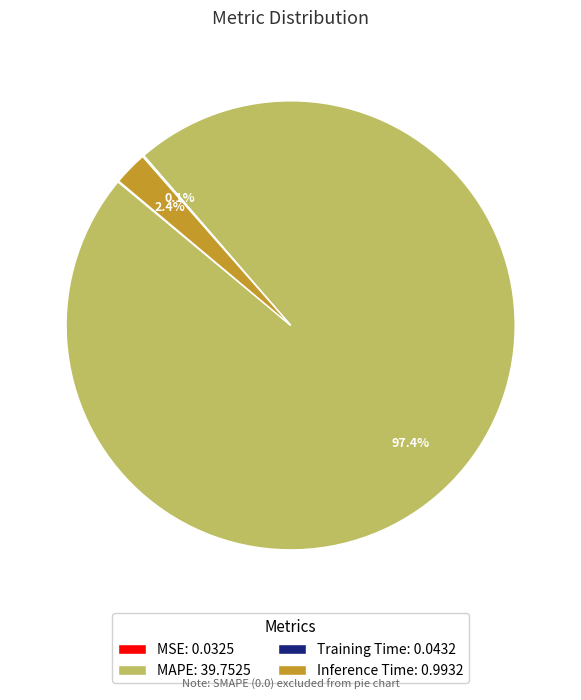

Which category has the biggest portion of the pie?

MAPE: 39.7525